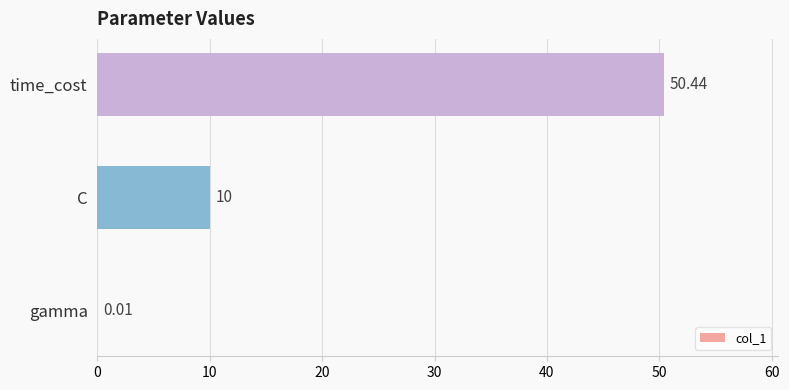

What is the sum of the values at C and time_cost?

60.4